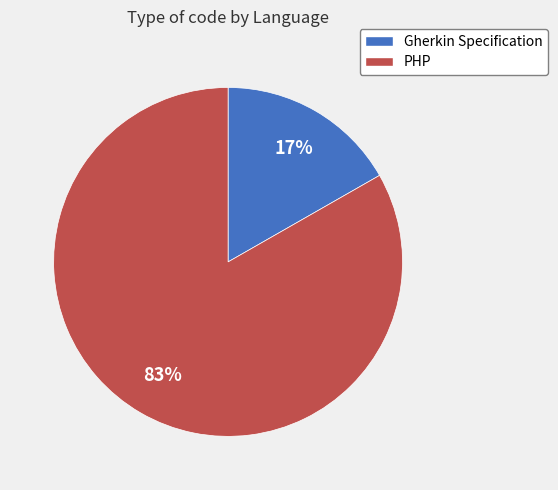

True or false: Gherkin Specification accounts for 17% of the total.

True